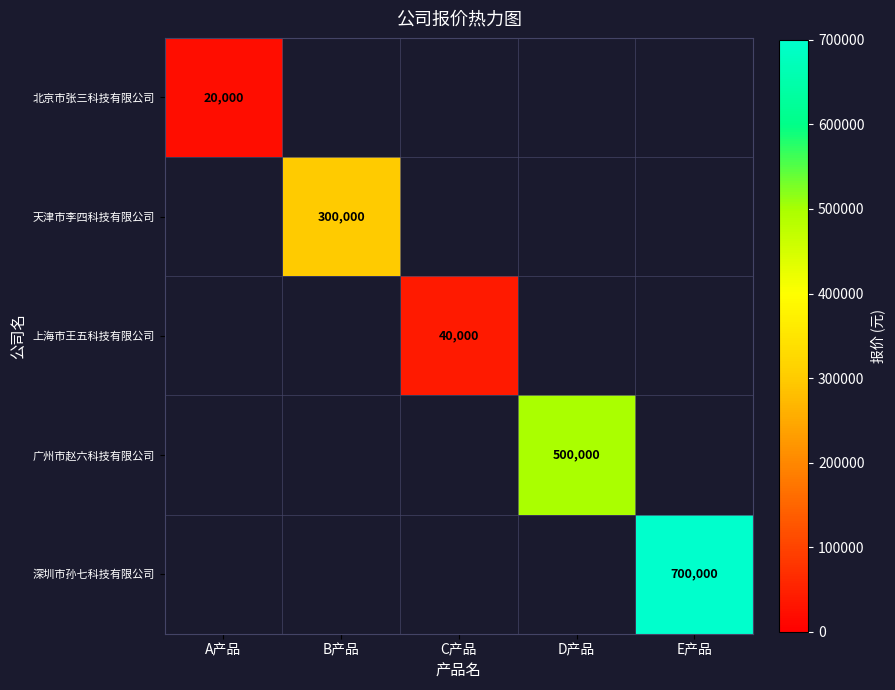

What is the smallest value displayed?

20000.0